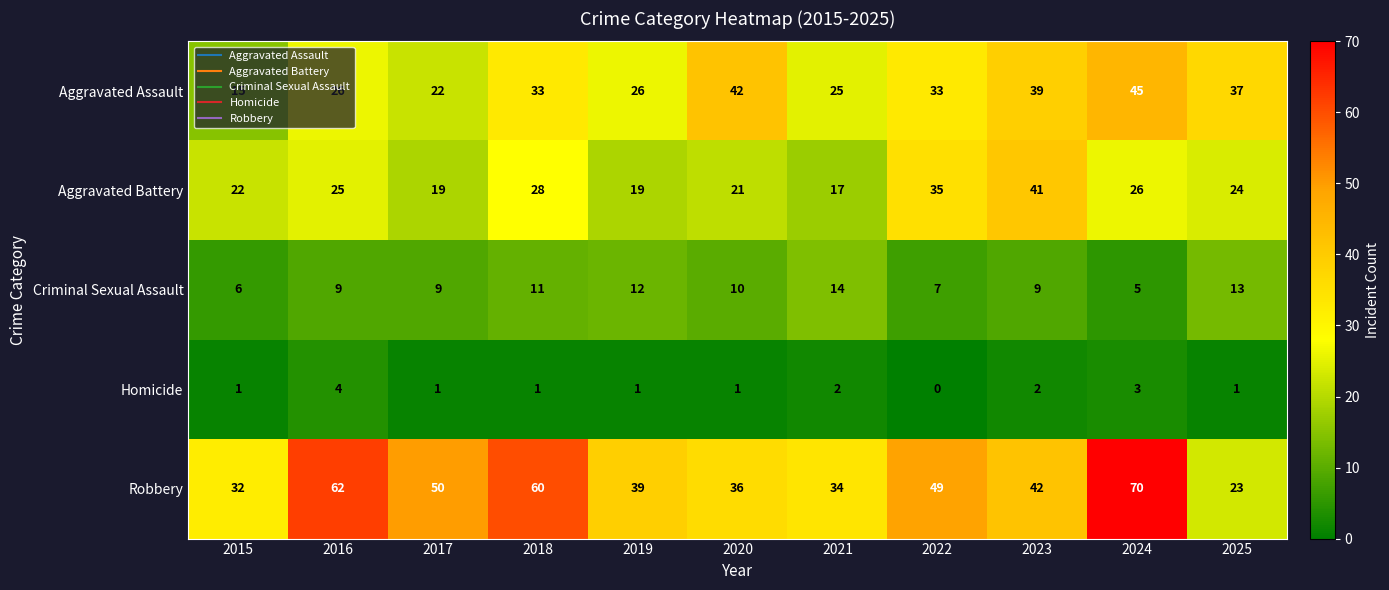

True or false: Homicide has a value of 0 at 2018.

False